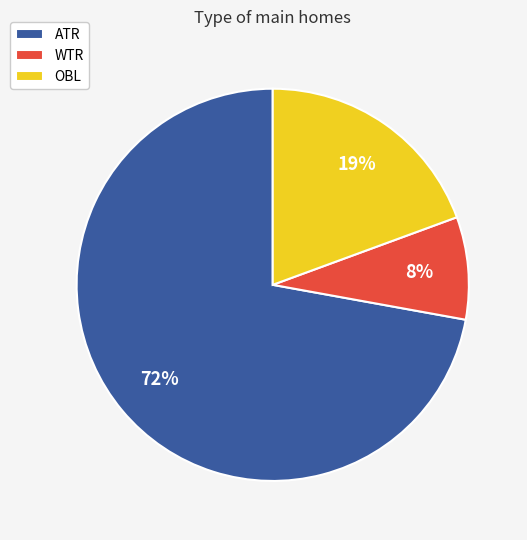

To the nearest percent, what is the combined percentage of ATR and WTR?

81%